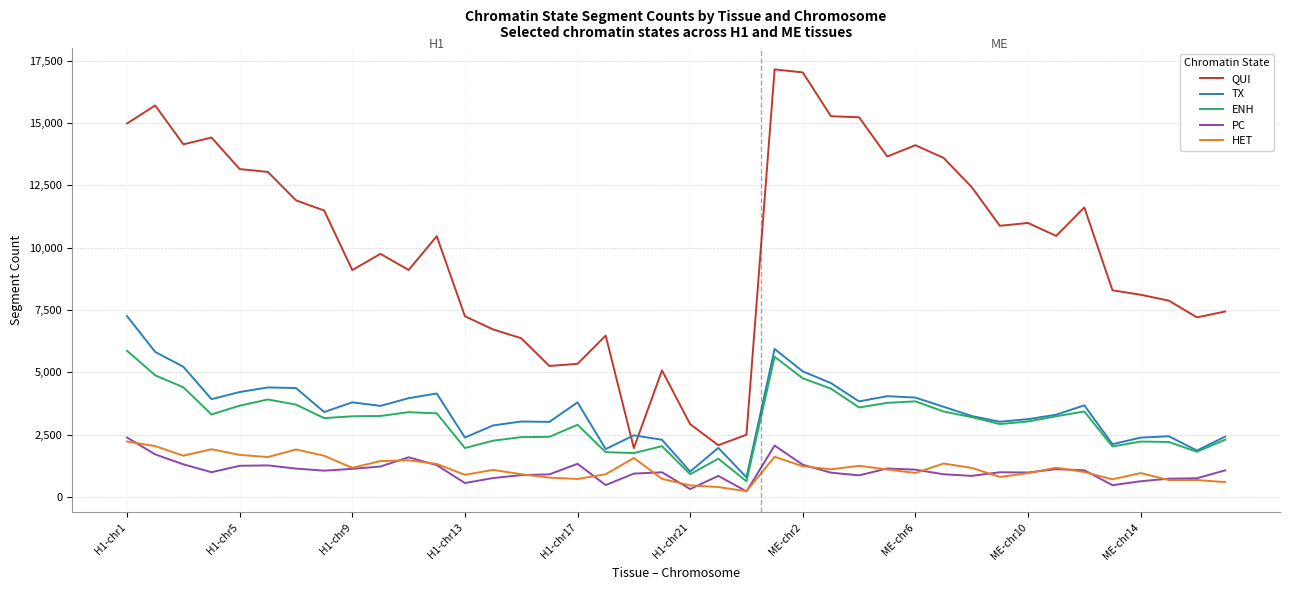

What is the greatest value displayed?

17151